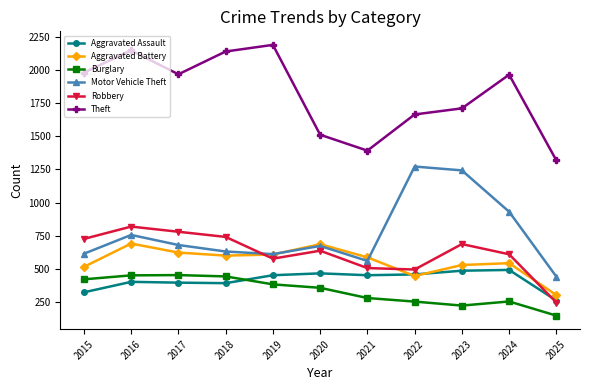

Which category has the lowest value across all series?

2025